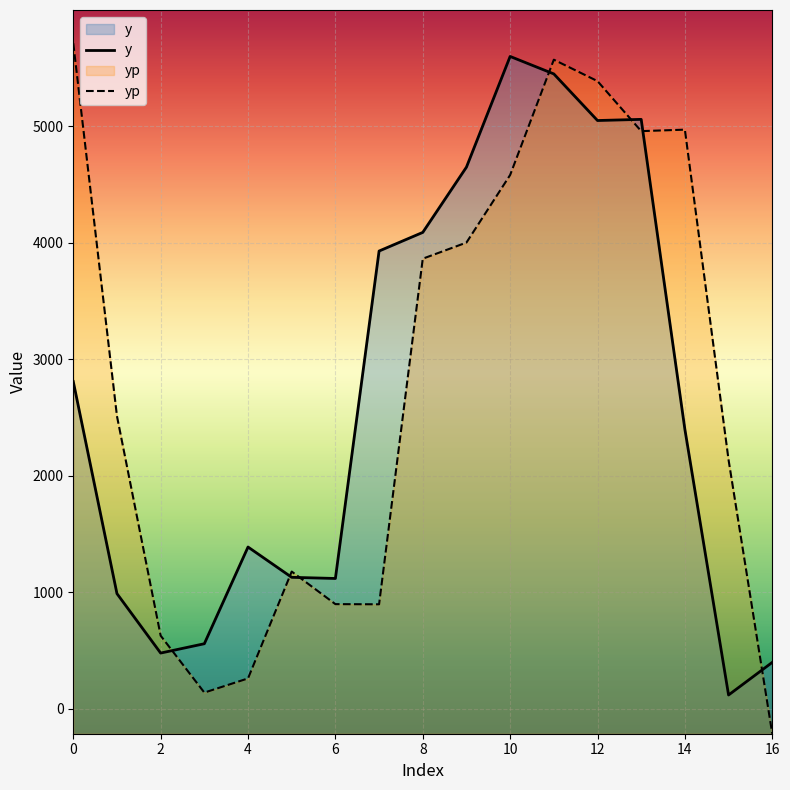

What is the difference between the highest and lowest values at 1?

1523.2